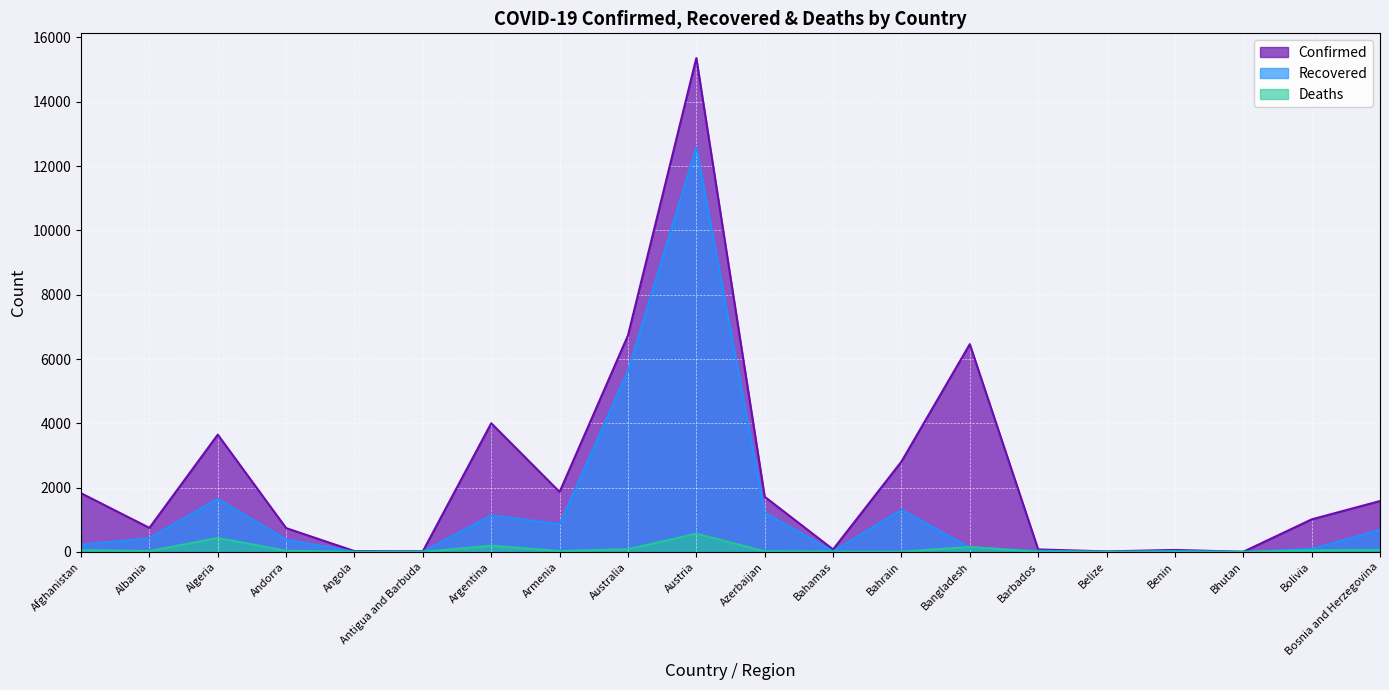

What is the value of the Recovered point at the 15th from the left?

39